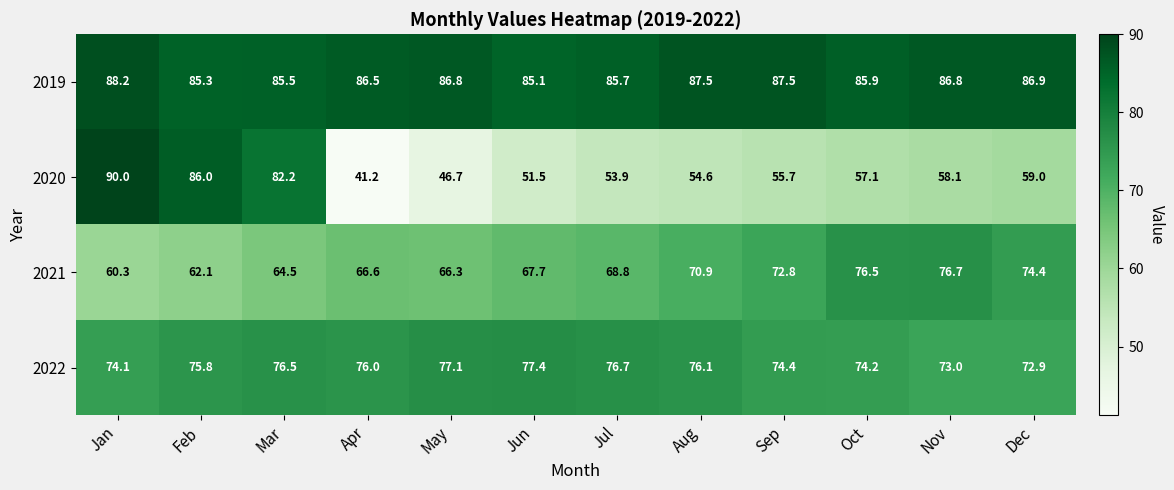

What is the minimum value shown in the chart?

41.2